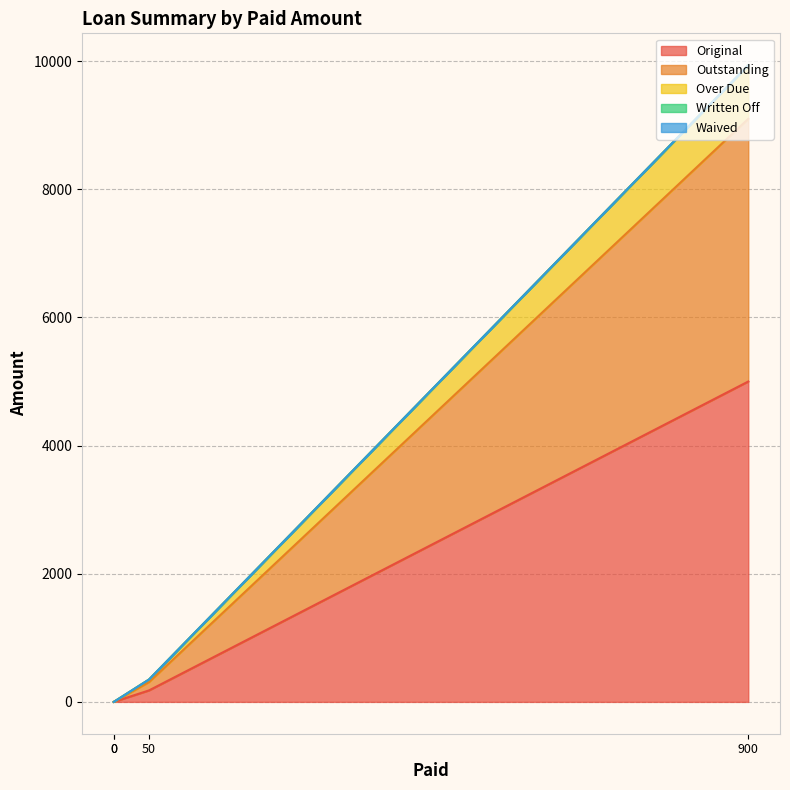

Where does the Outstanding series first go above 129?

900